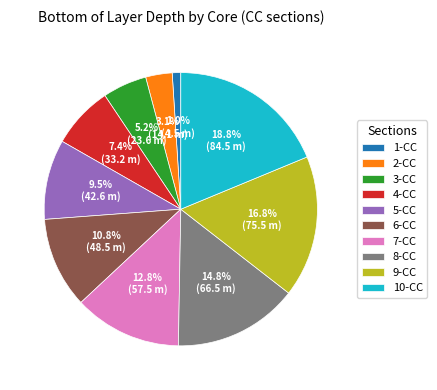

What is the largest slice in the pie chart?

10-CC